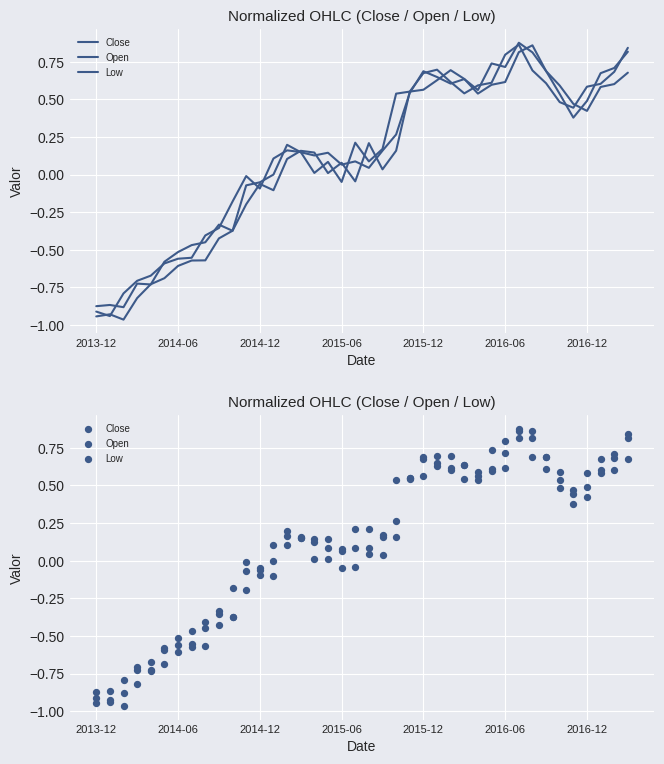

What are all the series names shown in the legend?

Close, Open, Low